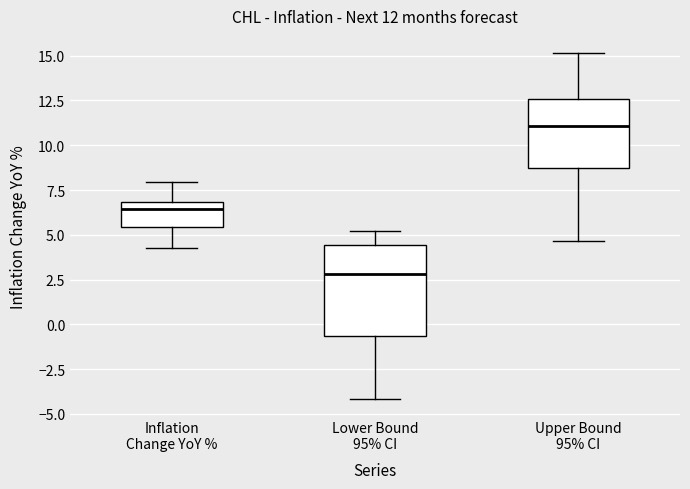

Comparing the boxes themselves (not the whiskers), which one is the tallest?

Lower Bound 95% CI